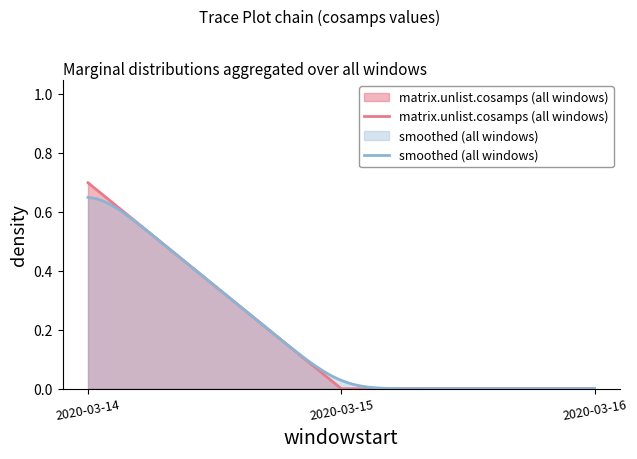

Reading left to right, list all the values displayed in this chart.

0.7	0.0	0.0